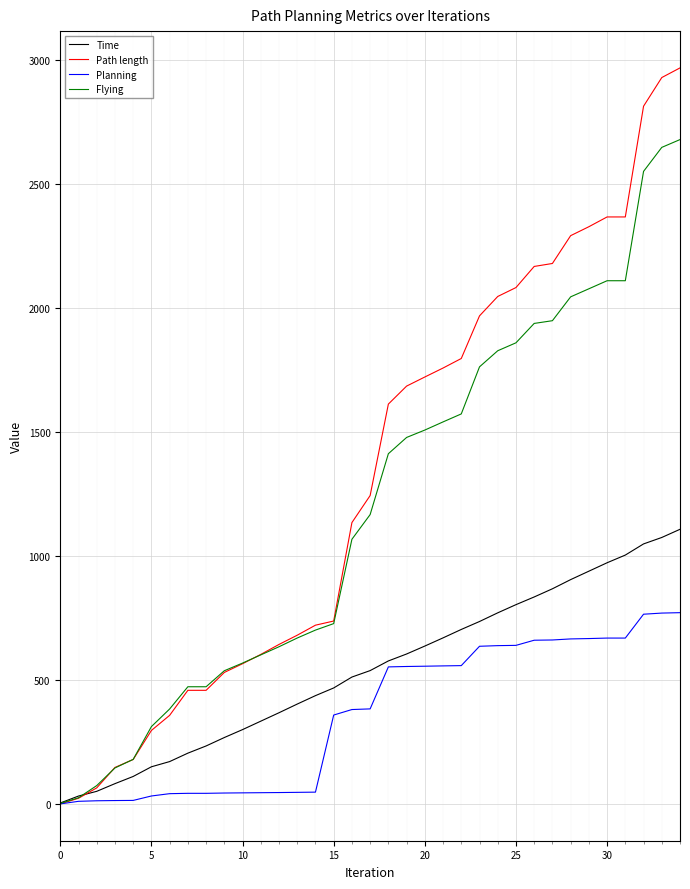

Rank the series by their maximum value, from lowest to highest.

Planning, Time, Flying, Path length